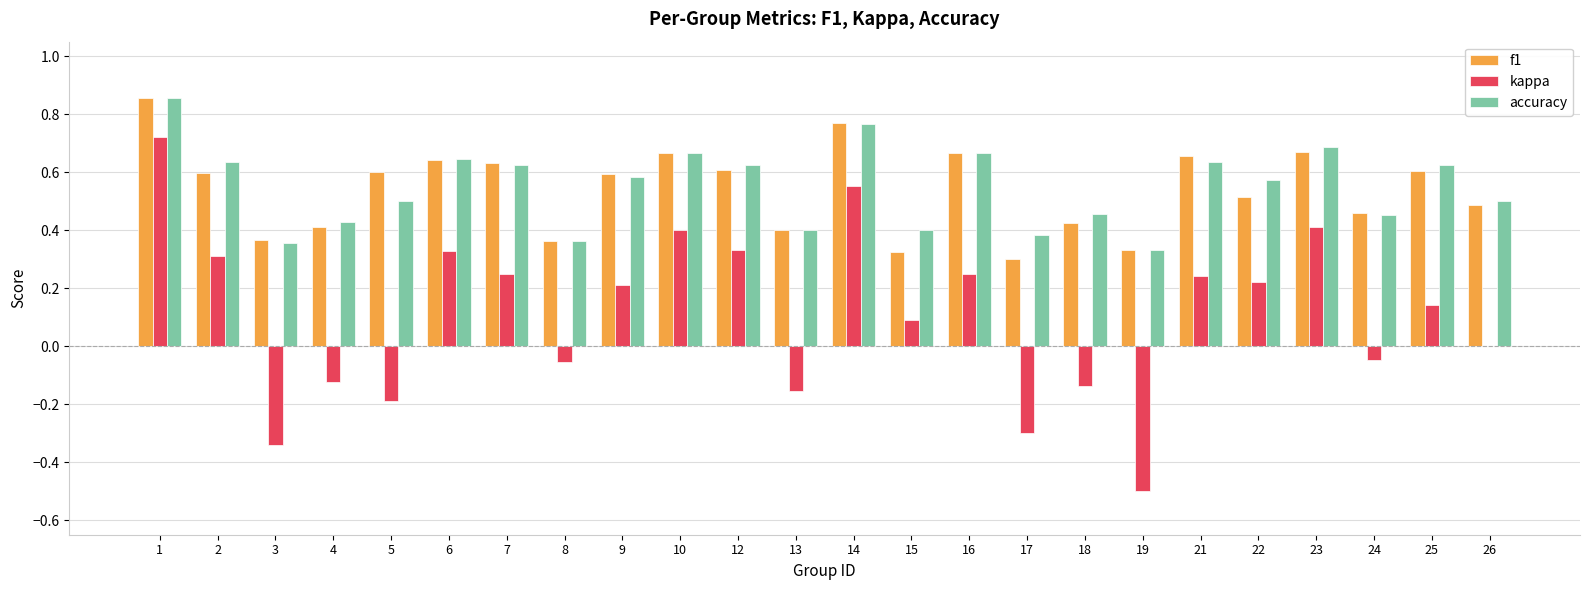

The value of f1 at 17 is 0.5. True or false?

False